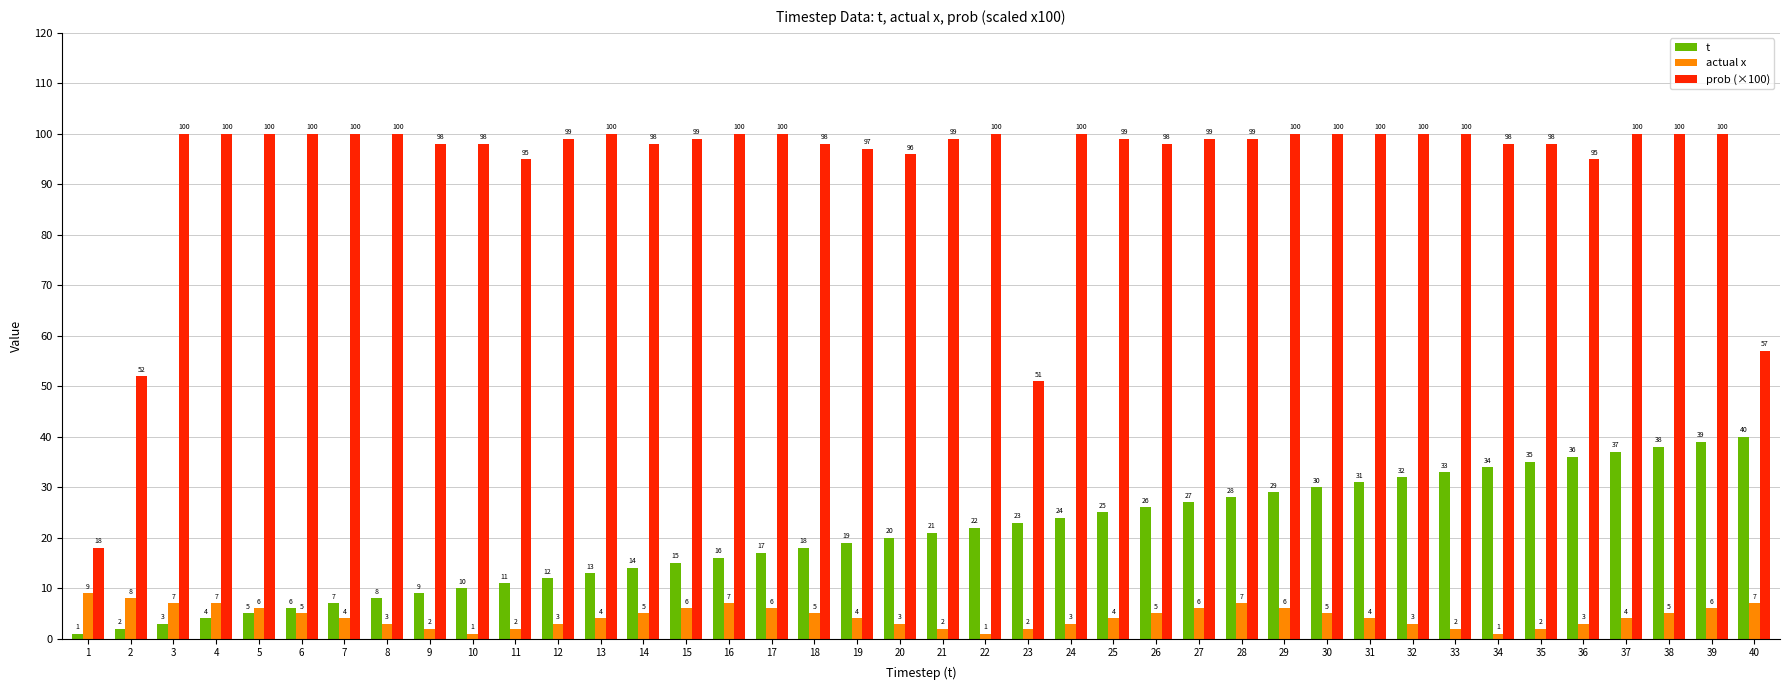

Reading left to right, what are all the values shown in this chart?

t: 1	2	3	4	5	6	7	8	9	10	11	12	13	14	15	16	17	18	19	20	21	22	23	24	25	26	27	28	29	30	31	32	33	34	35	36	37	38	39	40
actual x: 9	8	7	7	6	5	4	3	2	1	2	3	4	5	6	7	6	5	4	3	2	1	2	3	4	5	6	7	6	5	4	3	2	1	2	3	4	5	6	7
prob (×100): 18	52	100	100	100	100	100	100	98	98	95	99	100	98	99	100	100	98	97	96	99	100	51	100	99	98	99	99	100	100	100	100	100	98	98	95	100	100	100	57